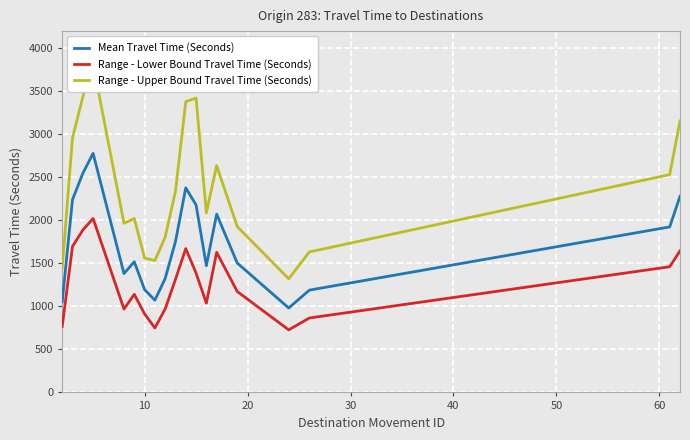

What is the maximum value for Mean Travel Time (Seconds)?

2779